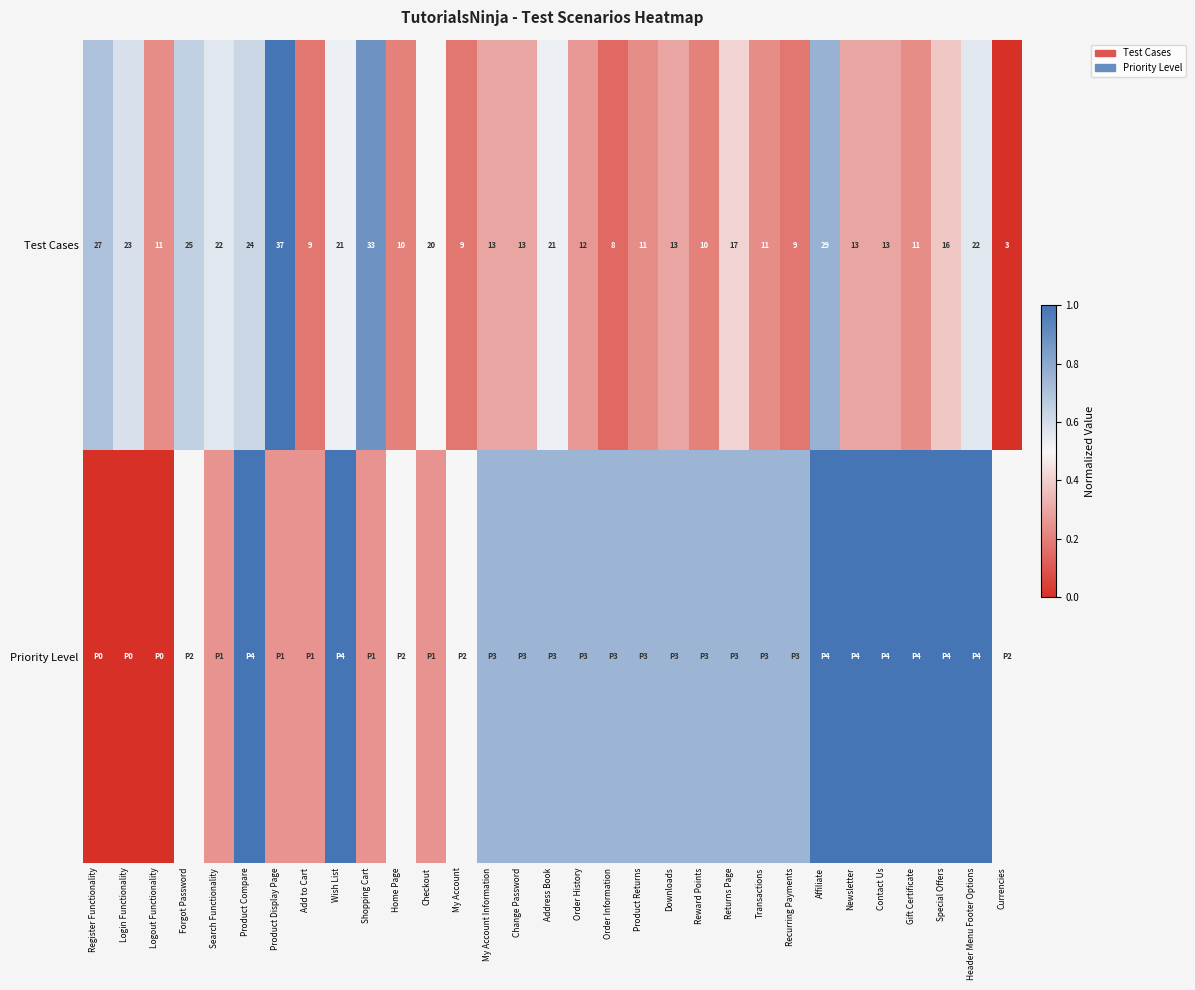

Which category has the highest value in the Test Cases series?

Product Display Page